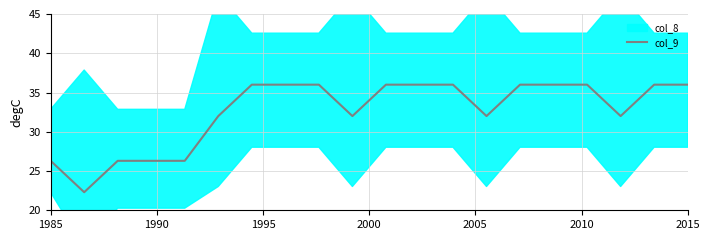

What is the lowest value of the col_9 series?

22.3